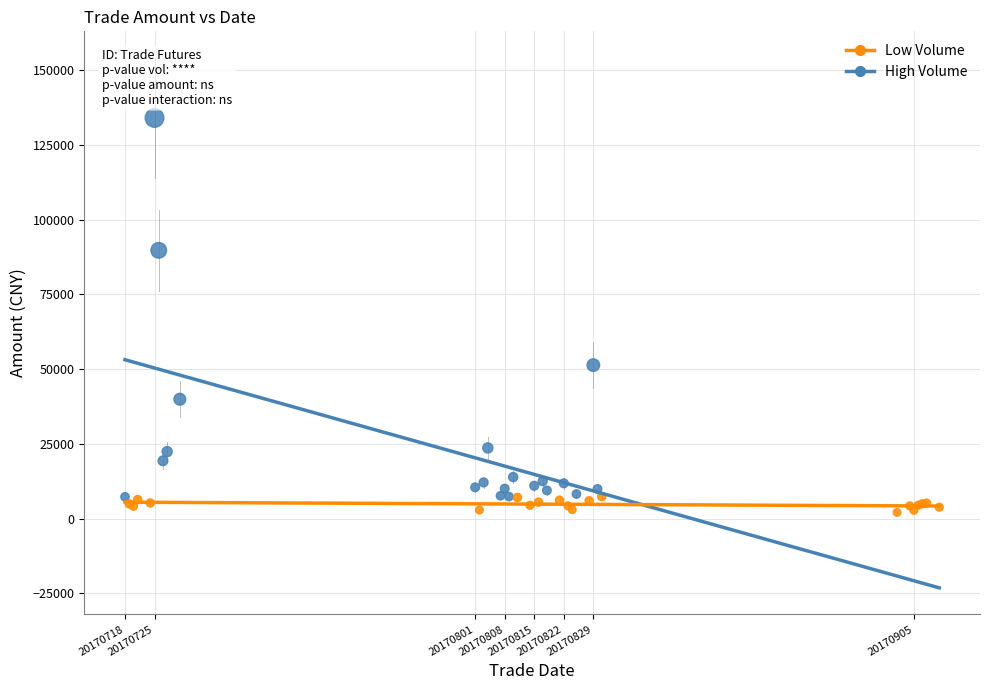

Which series contains the lowest Y value?

Low Volume